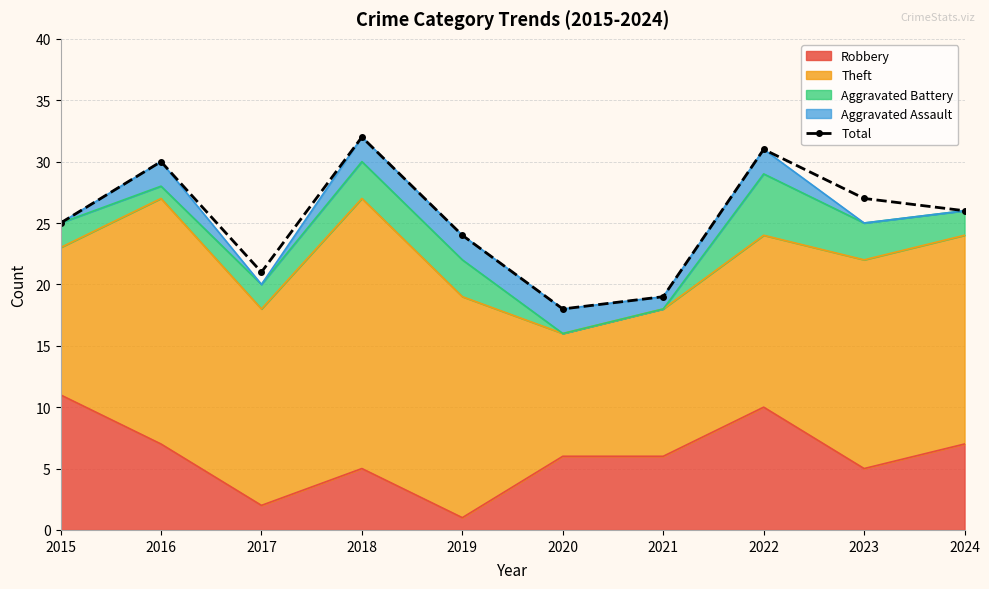

True or false: there are more than 0 points higher than both neighbors.

True